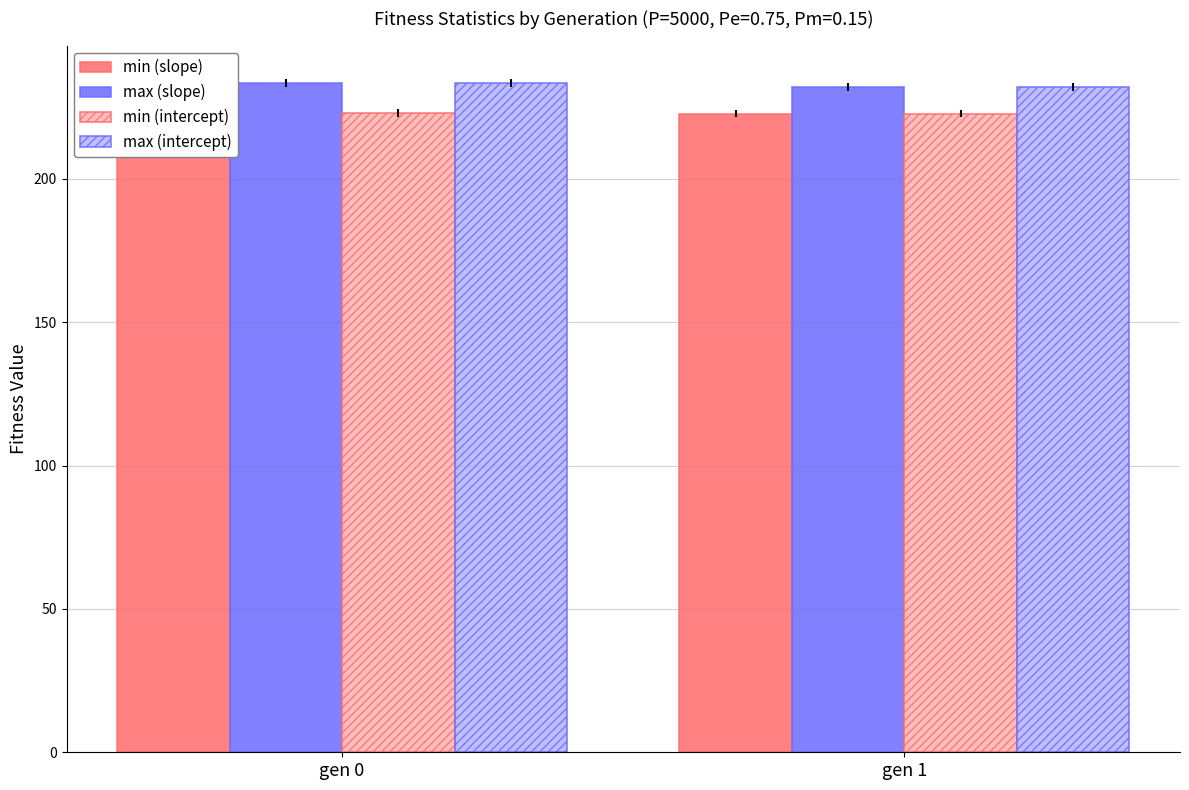

Reading right to left, list all the values displayed in this chart.

min (slope): gen 1=222.8	gen 0=223.0
max (slope): gen 1=232.1	gen 0=233.5
min (intercept): gen 1=222.8	gen 0=223.0
max (intercept): gen 1=232.1	gen 0=233.5